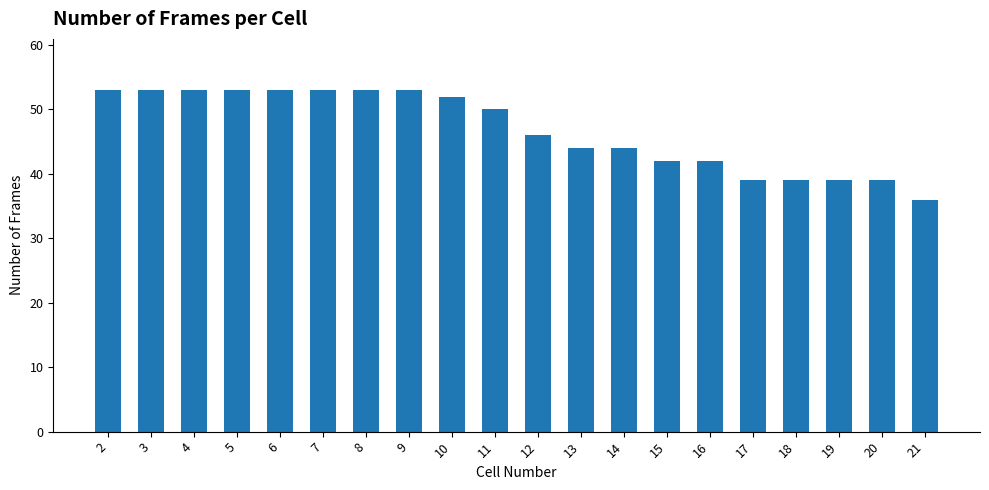

Reading left to right, extract all data points from this chart.

2=53	3=53	4=53	5=53	6=53	7=53	8=53	9=53	10=52	11=50	12=46	13=44	14=44	15=42	16=42	17=39	18=39	19=39	20=39	21=36